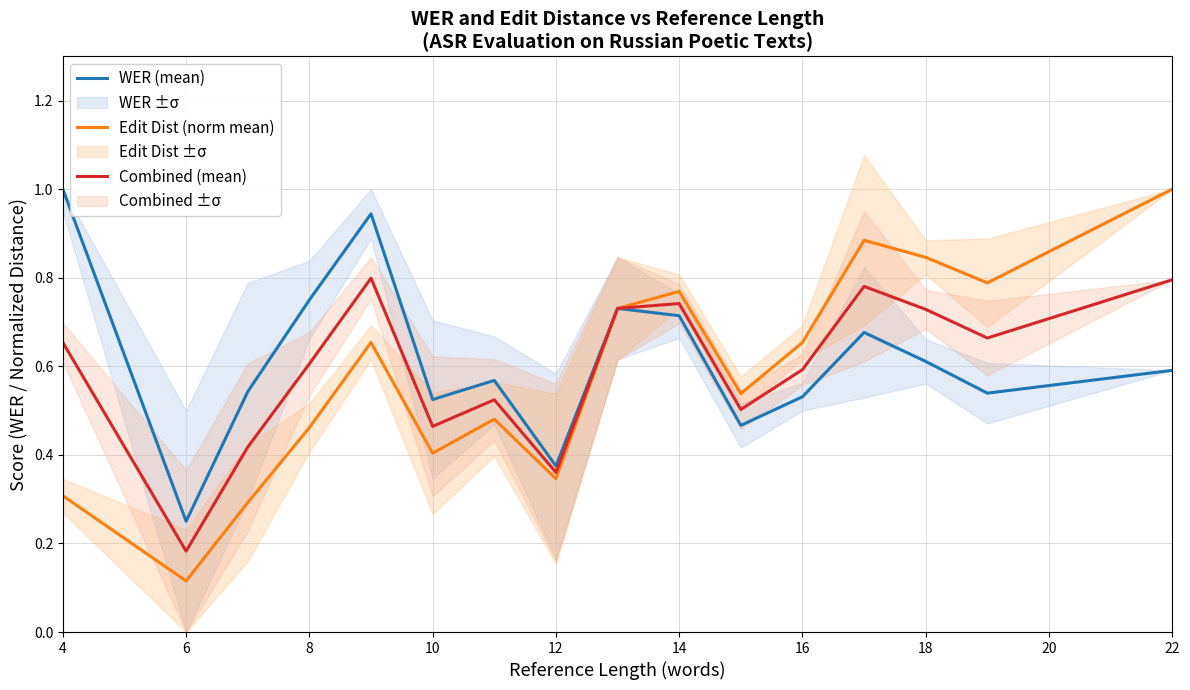

At which label is Combined (mean) closest to 0?

6